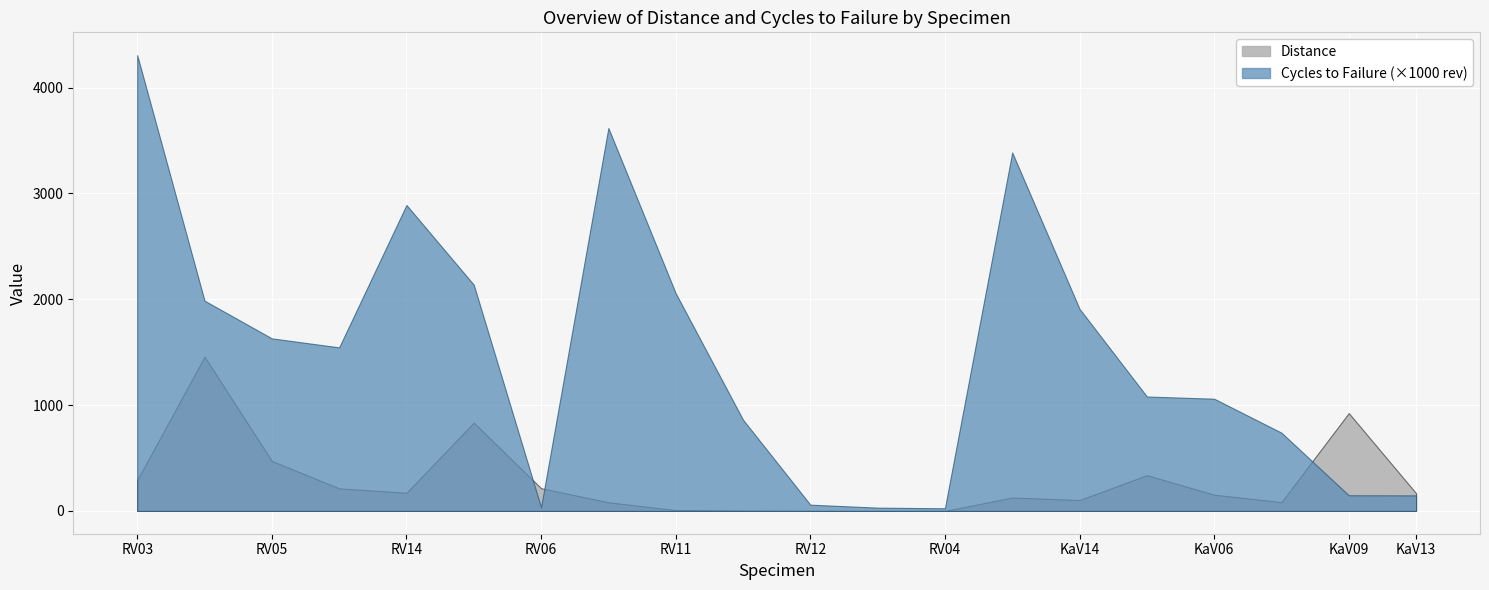

What is the difference between the Cycles to Failure (1e6) values at RV05 and RV12?

1.6